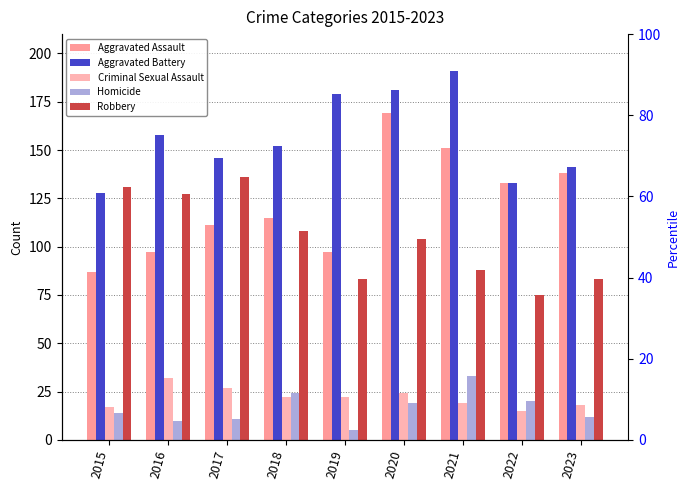

Does the chart contain any negative values?

No